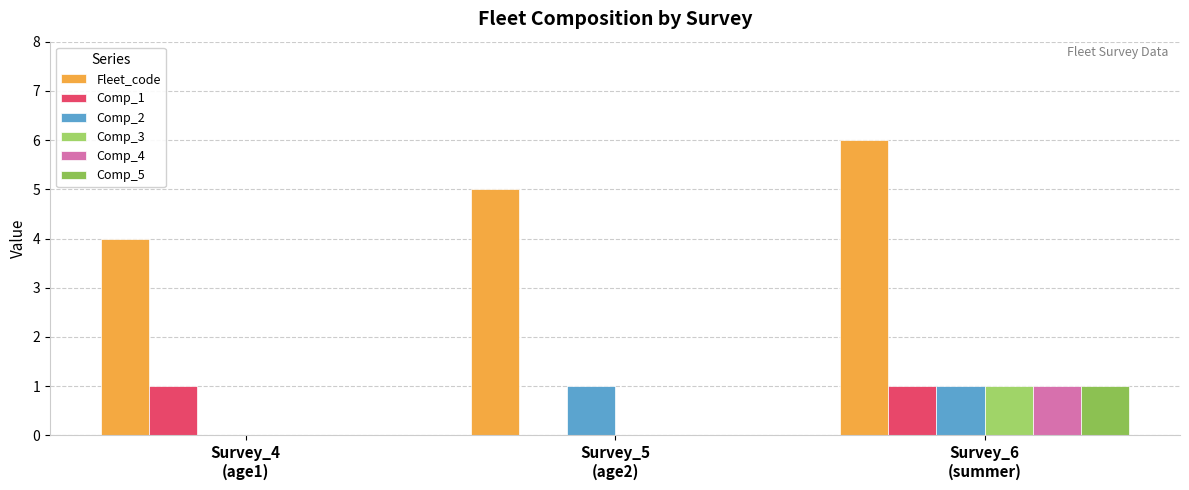

Which category has the highest value in the Comp_2 series?

Survey_5
(age2)